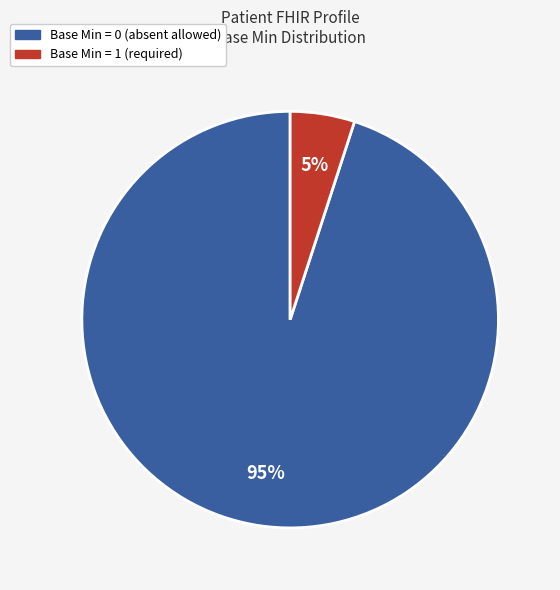

Does any single category account for the majority?

Yes